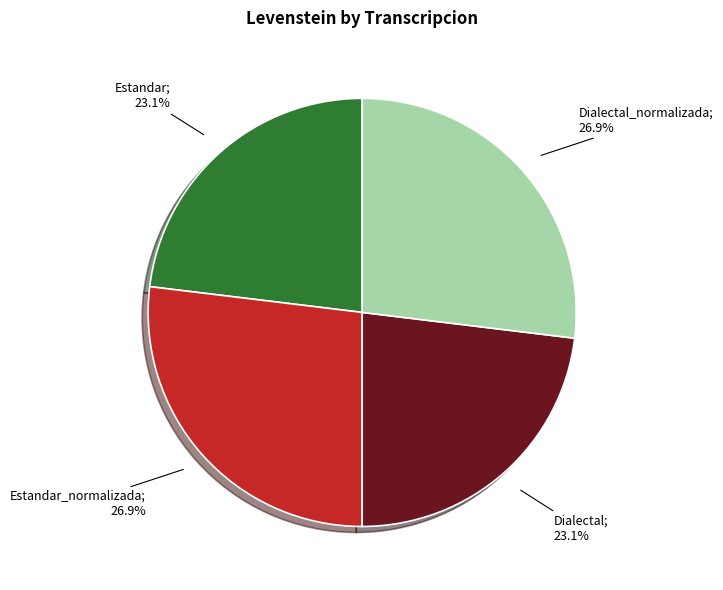

Does any single category account for the majority?

No